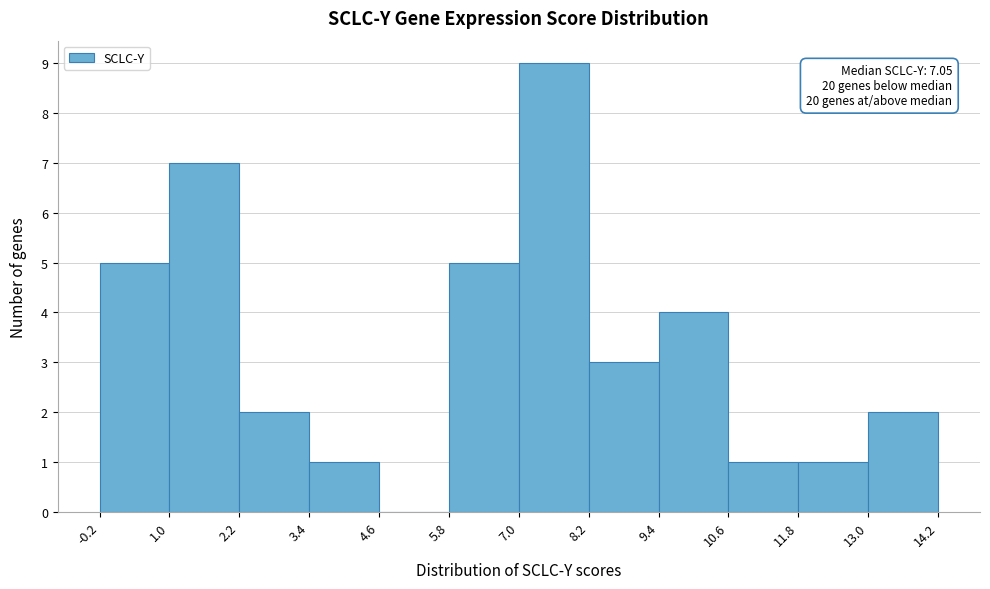

Which range on the x-axis has the tallest bar?

7.0 to 8.2